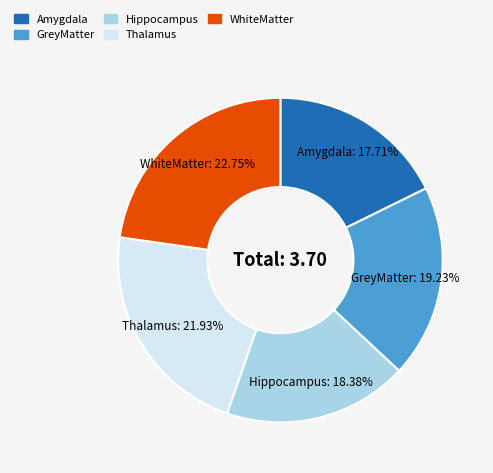

Which slice is the largest?

WhiteMatter